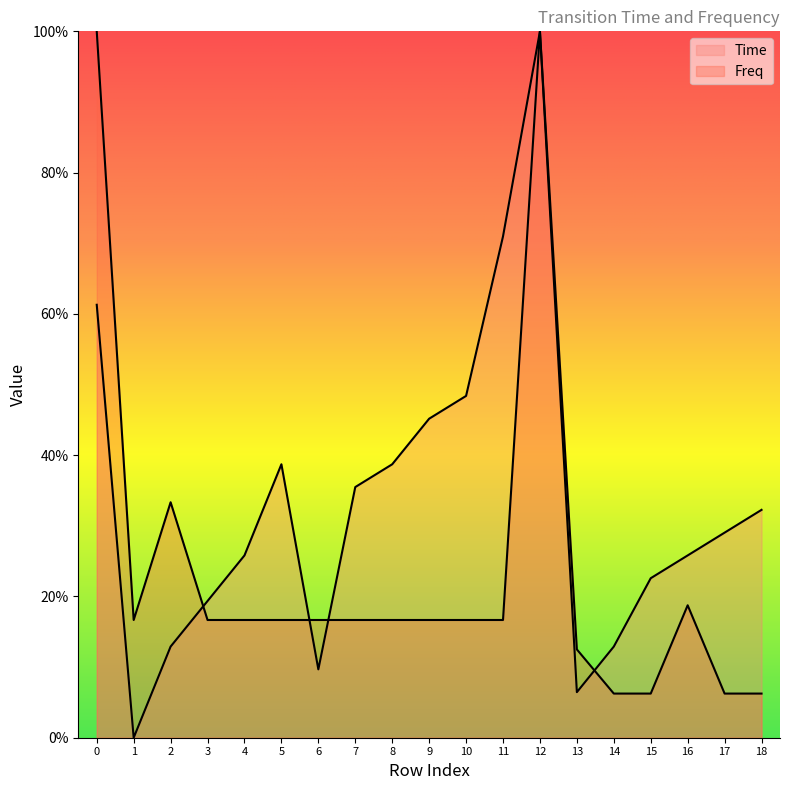

What is the approximate value of Freq at 3?

0.2